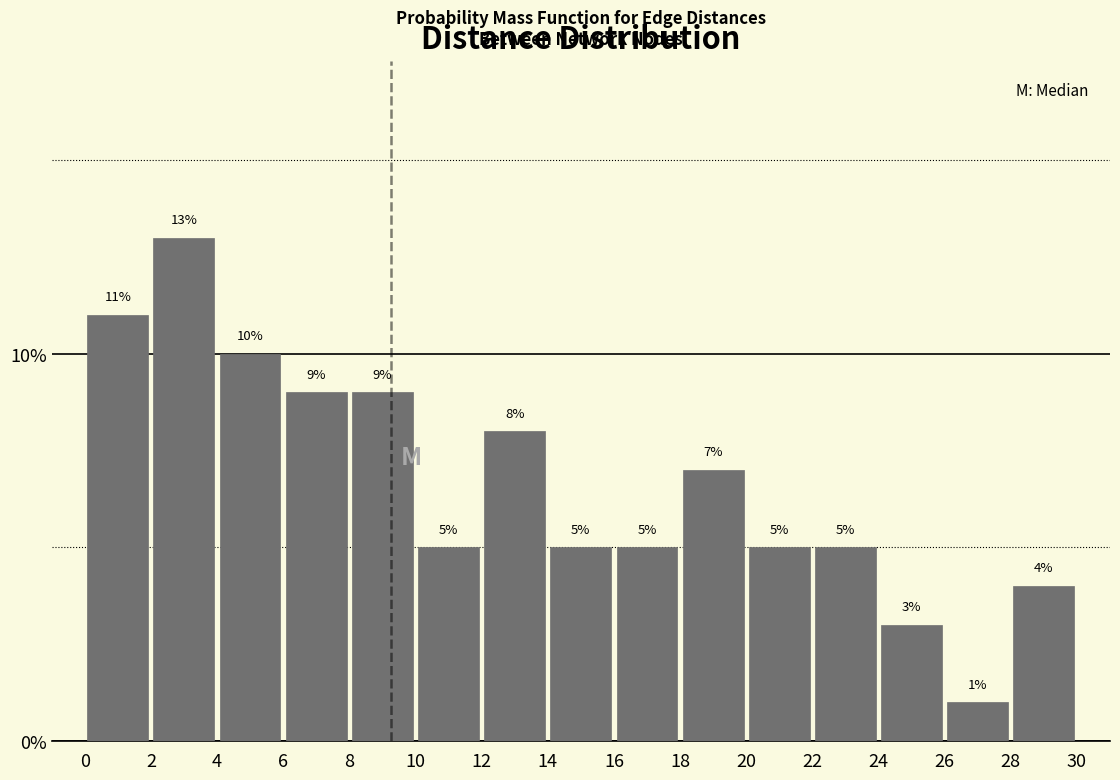

Reading left to right, transcribe this chart: for each bar, give the range it covers on the x-axis and its height.

0 to 2: 11
2 to 4: 13
4 to 6: 10
6 to 8: 9
8 to 10: 9
10 to 12: 5
12 to 14: 8
14 to 16: 5
16 to 18: 5
18 to 20: 7
20 to 22: 5
22 to 24: 5
24 to 26: 3
26 to 28: 1
28 to 30: 4